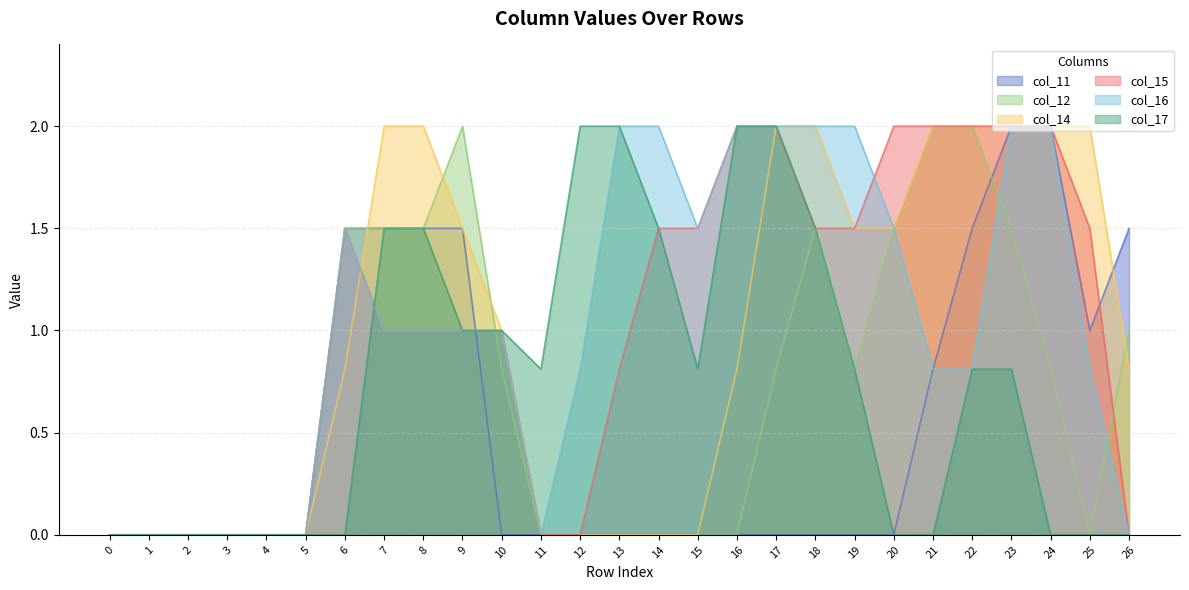

Is it true that col_14 equals 0.0 at 15?

True